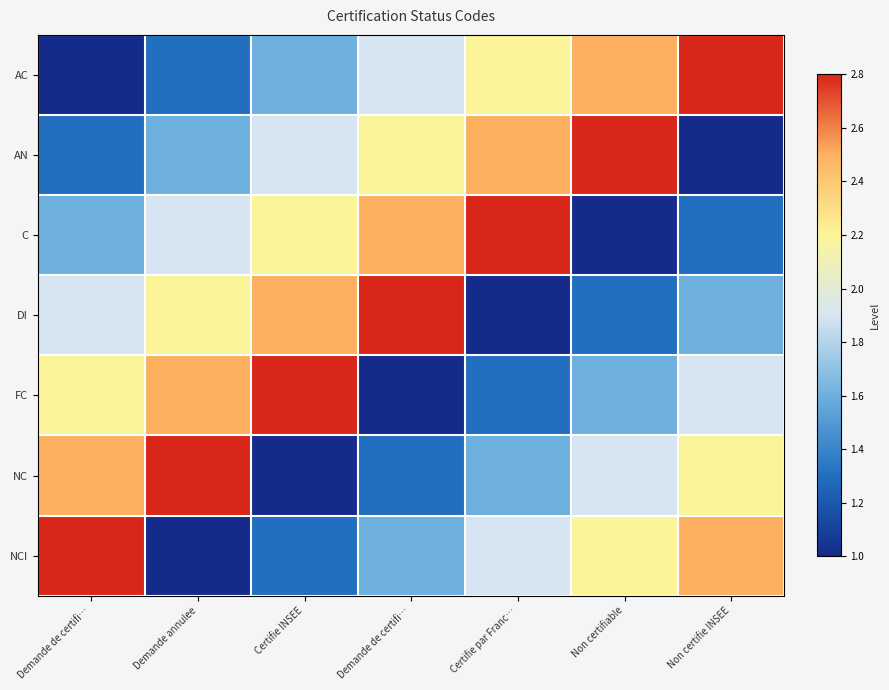

At Demande annulee, list the series in order from smallest to largest.

NCI, AC, AN, C, DI, FC, NC